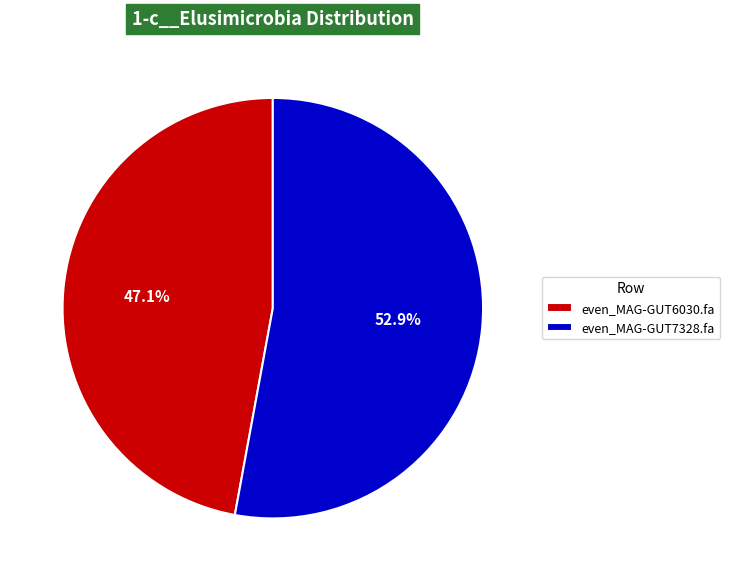

Do even_MAG-GUT7328.fa and even_MAG-GUT6030.fa together represent more than half of the pie?

Yes